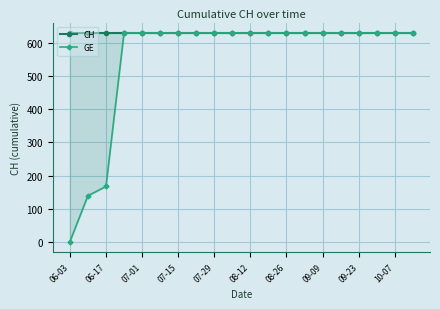

What value does the GE series have at 10-07?

631